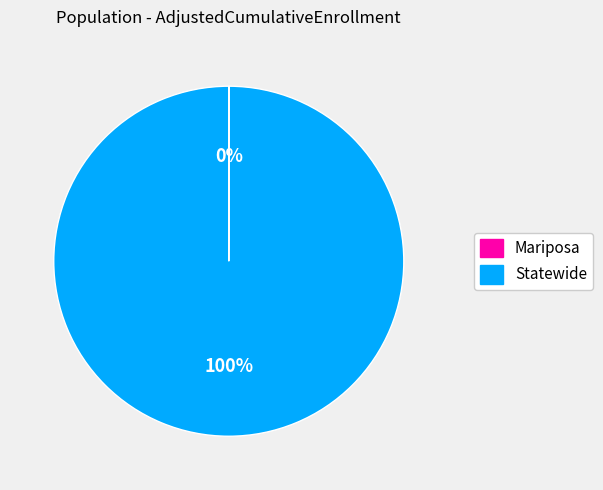

To the nearest percent, what is the difference between the largest and smallest slice percentages?

100%